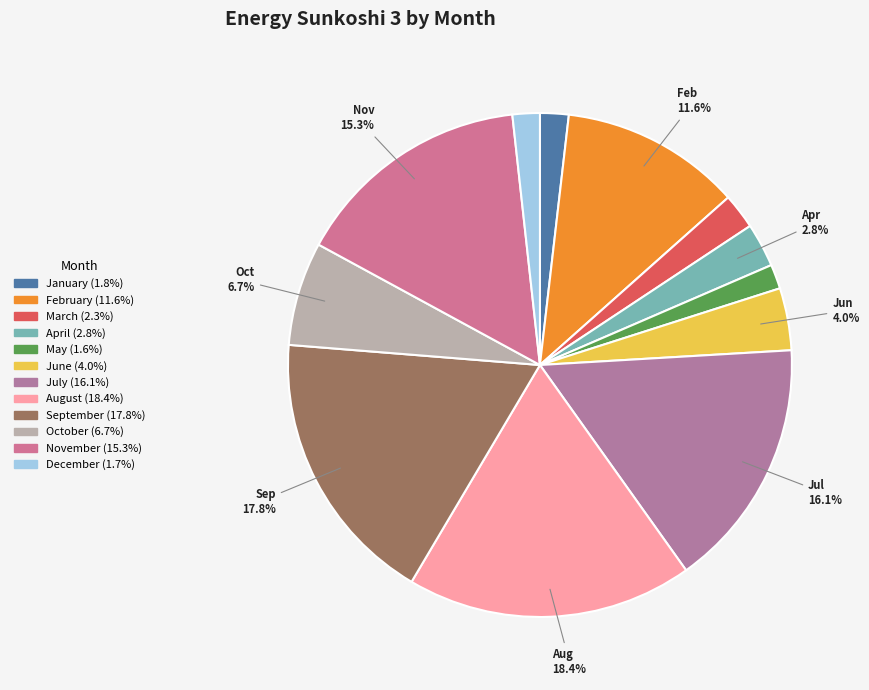

Which slice is the largest?

August